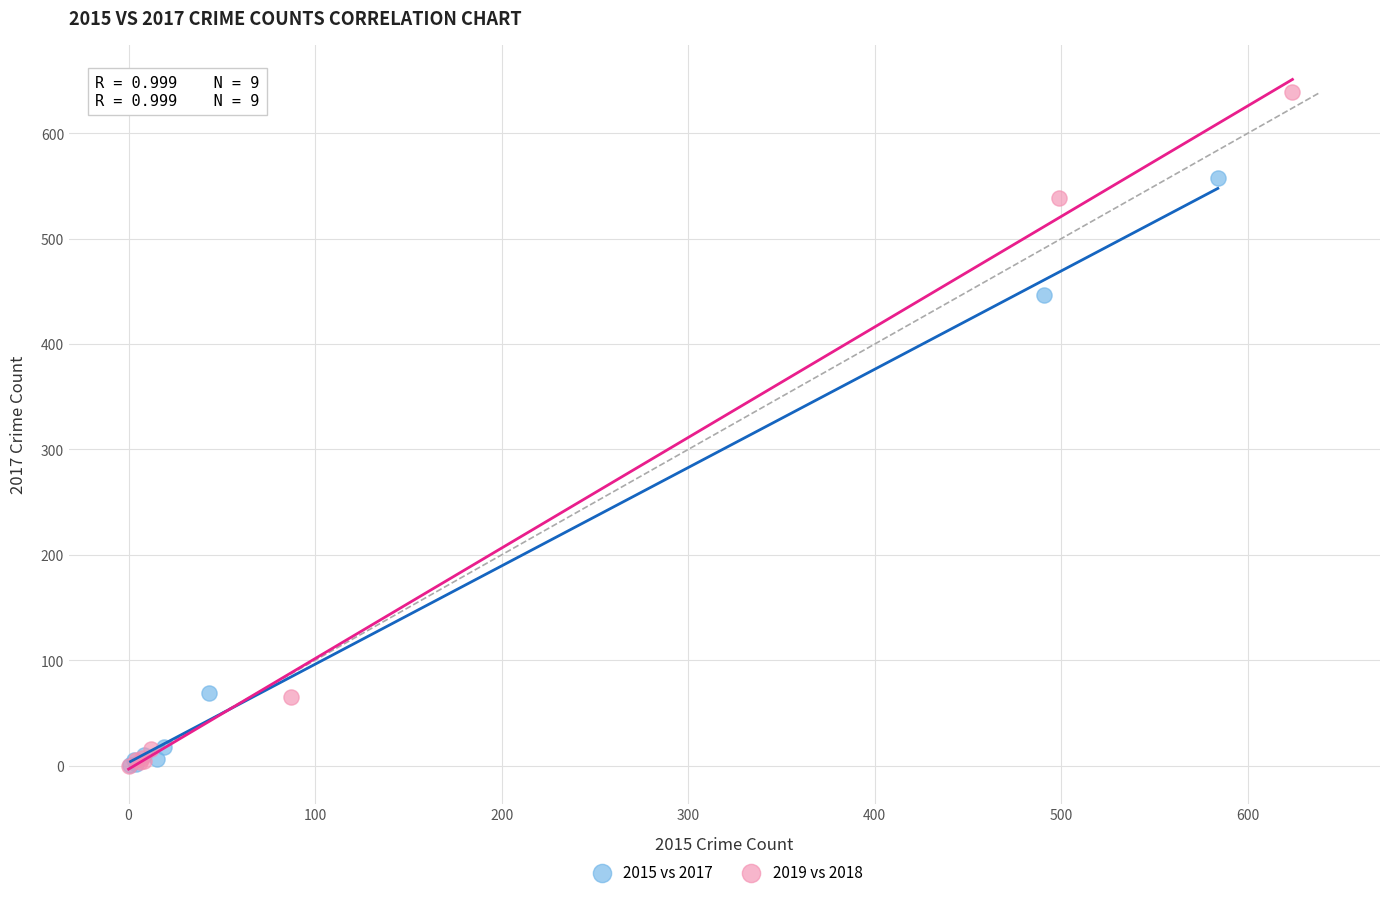

Which series reaches the maximum Y coordinate?

2019 vs 2018